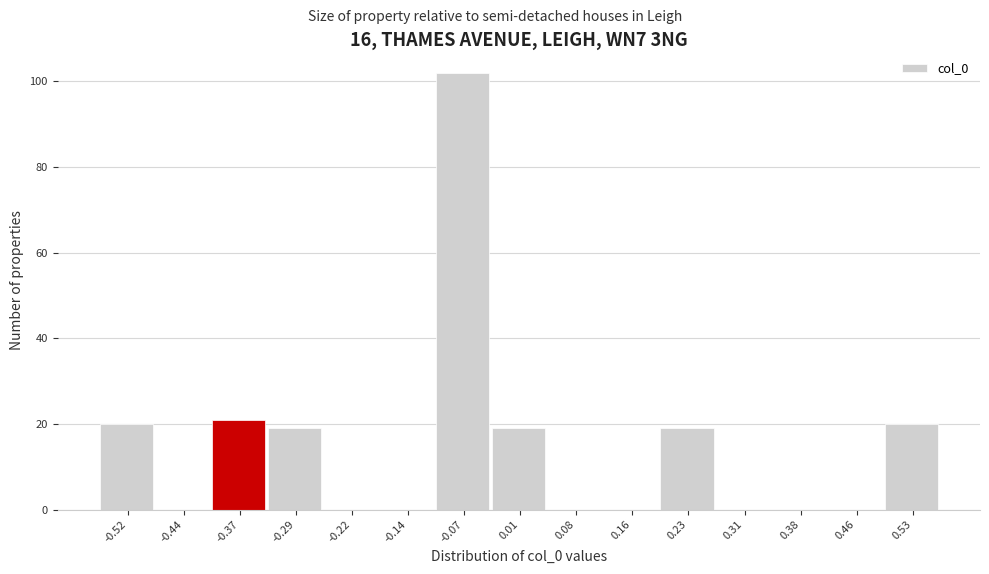

Reading left to right, what are all the values shown in this chart?

-0.52=20	-0.44=0	-0.37=21	-0.29=19	-0.22=0	-0.14=0	-0.07=102	0.01=19	0.08=0	0.16=0	0.23=19	0.31=0	0.38=0	0.46=0	0.53=20